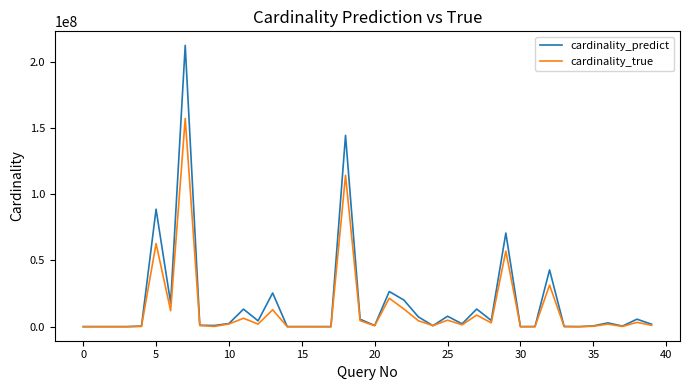

Count the number of data series in this chart.

2